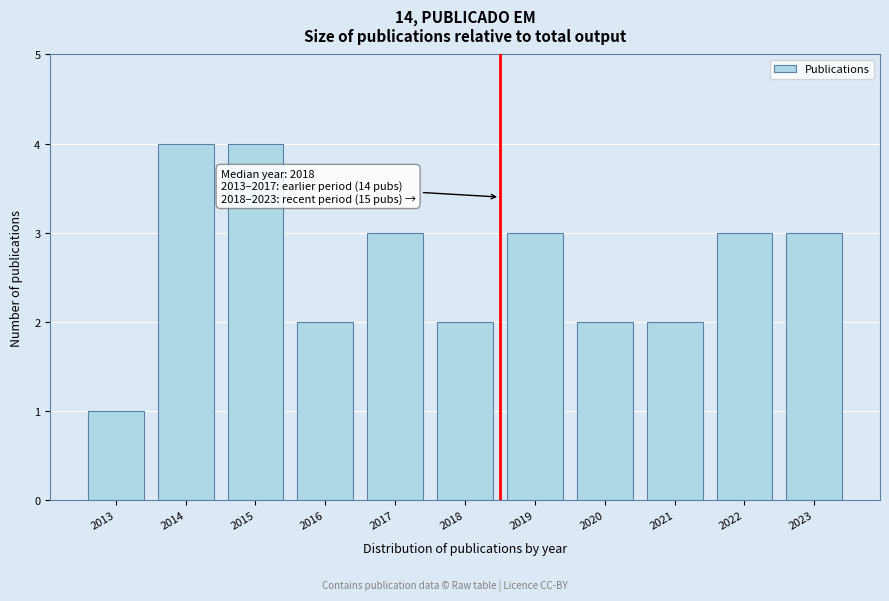

Reading left to right, extract all data points from this chart.

2013=1	2014=4	2015=4	2016=2	2017=3	2018=2	2019=3	2020=2	2021=2	2022=3	2023=3